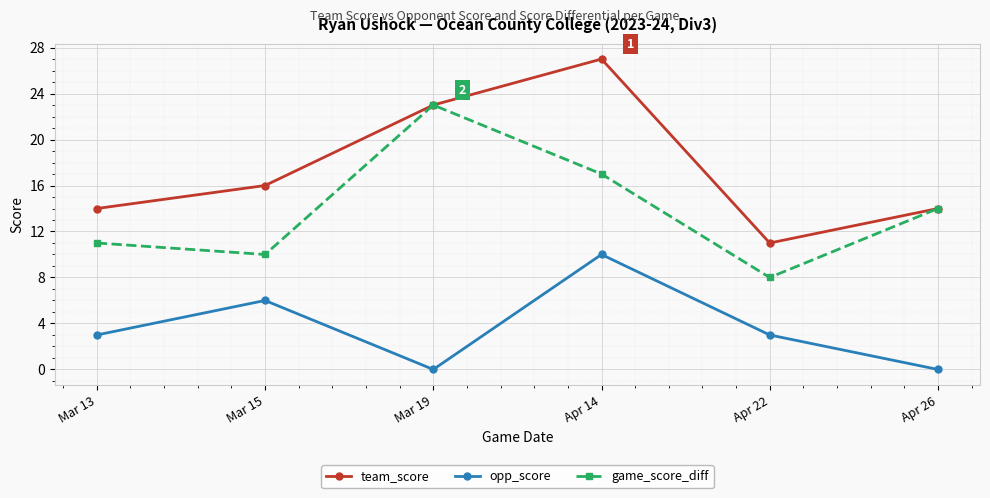

What is the sum of the team_score values at Mar 13 and Mar 15?

30